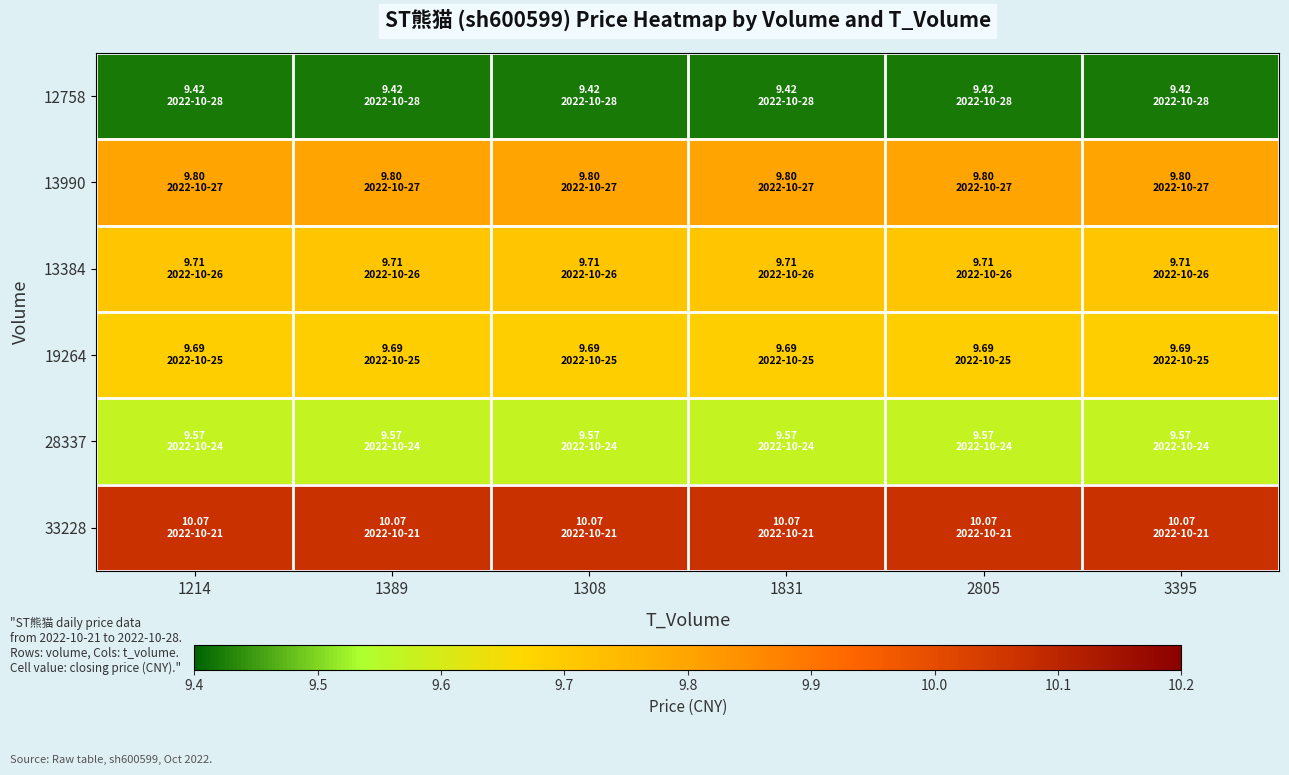

At which category does the chart reach its minimum across all series?

1214